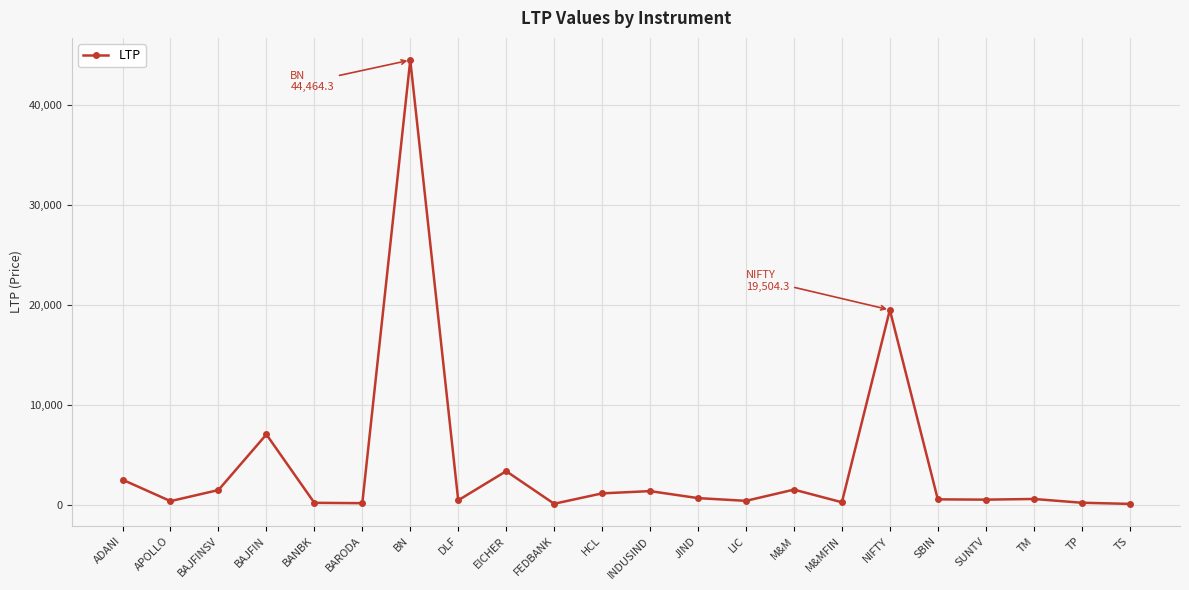

Between APOLLO and INDUSIND, which is larger?

INDUSIND